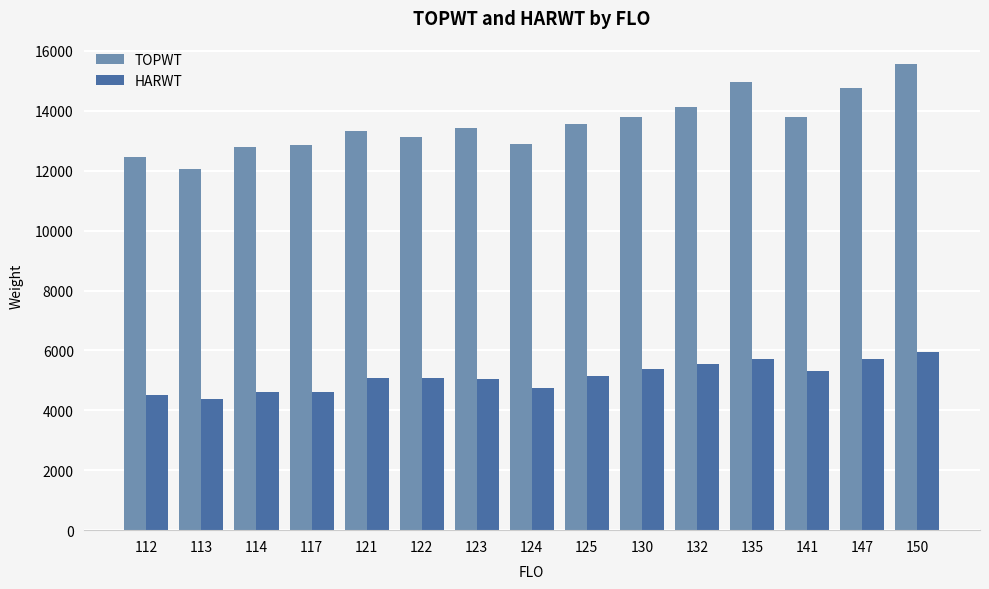

What is the difference between the TOPWT values at 130 and 123?

381